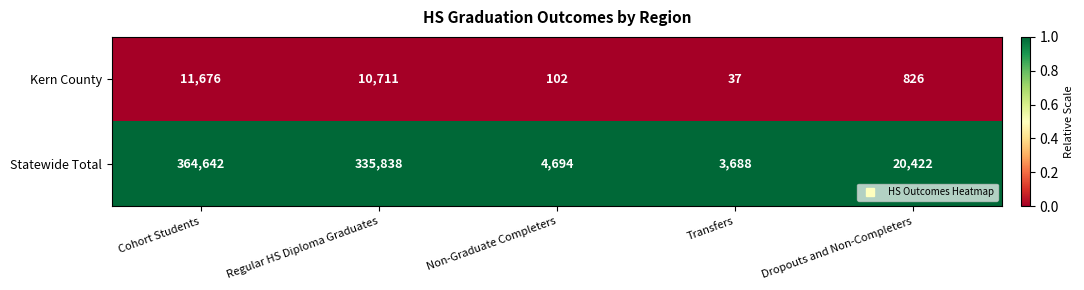

What is the smallest value displayed?

37